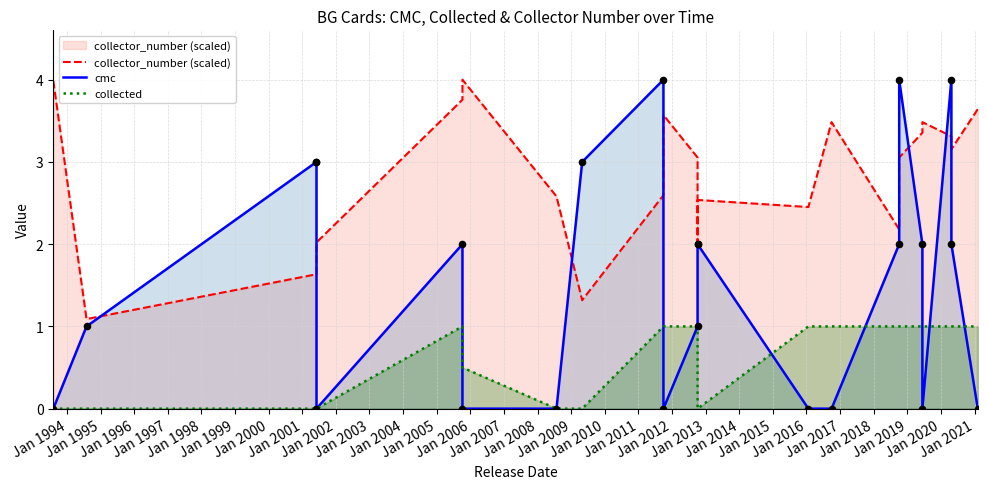

What are all the series names shown in the legend?

collector_number (scaled), cmc, collected